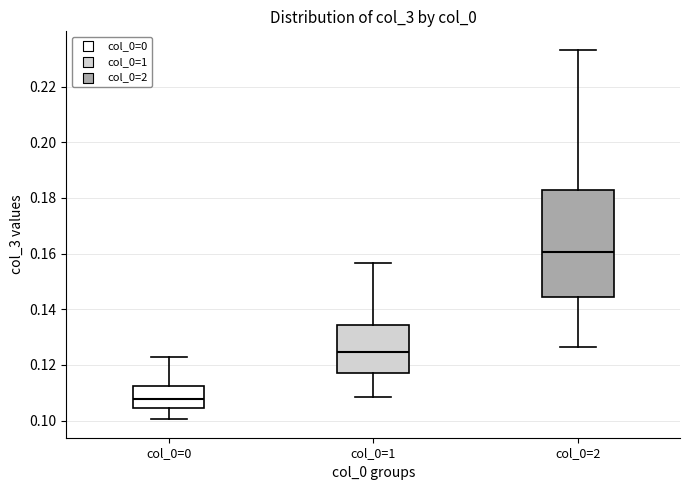

Reading left to right, transcribe this box plot: for each box, give where its median line is, the range the box spans, and where its two whiskers end, as read against the y-axis. The values are not printed on the chart, so give them approximately, as read against the axis.

col_0=0: median 0.108, box 0.104 to 0.112, whiskers 0.100 to 0.122
col_0=1: median 0.124, box 0.116 to 0.134, whiskers 0.108 to 0.156
col_0=2: median 0.160, box 0.144 to 0.182, whiskers 0.126 to 0.234